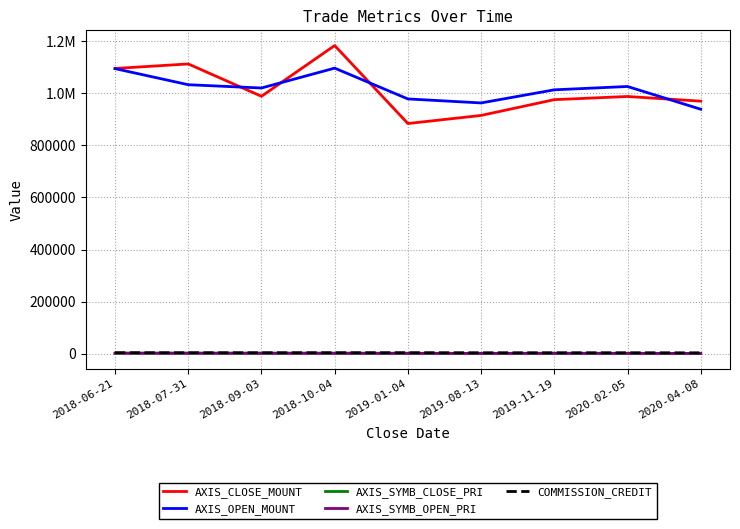

Reading left to right, what are all the values shown in this chart?

AXIS_CLOSE_MOUNT: 1095600	1113000	988800	1183700	884100	915200	975800	988000	970000
AXIS_OPEN_MOUNT: 1095000	1033200	1020600	1096900	978600	963200	1013600	1026400	939000
AXIS_SYMB_CLOSE_PRI: 1826	1855	1648	1691	1263	1144	1394	1235	970
AXIS_SYMB_OPEN_PRI: 1825	1722	1701	1567	1398	1204	1448	1283	939
COMMISSION_CREDIT: 3710	3629	3639	3715	3786	3457	3449	3463	3276